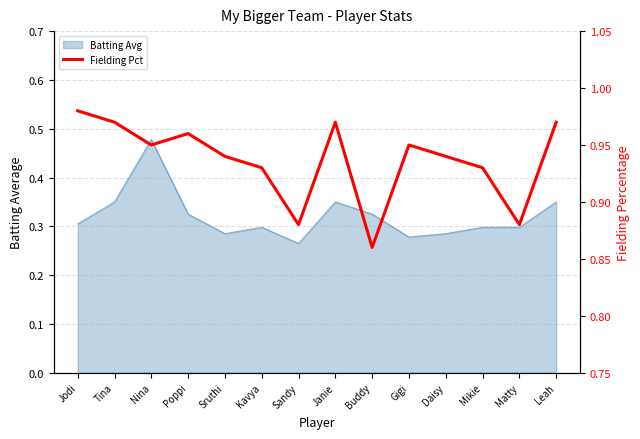

The chart shows a value of 1.0 at Jodi. True or false?

True